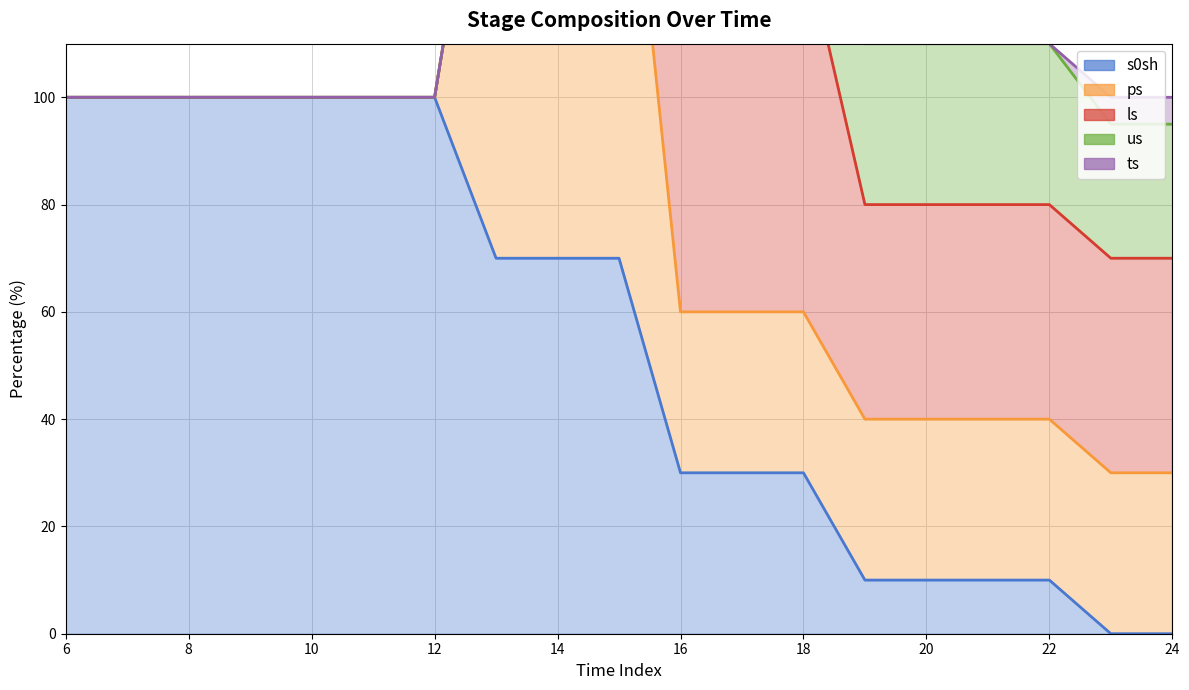

What is the approximate value of s0sh at 18, to the nearest 50?

50